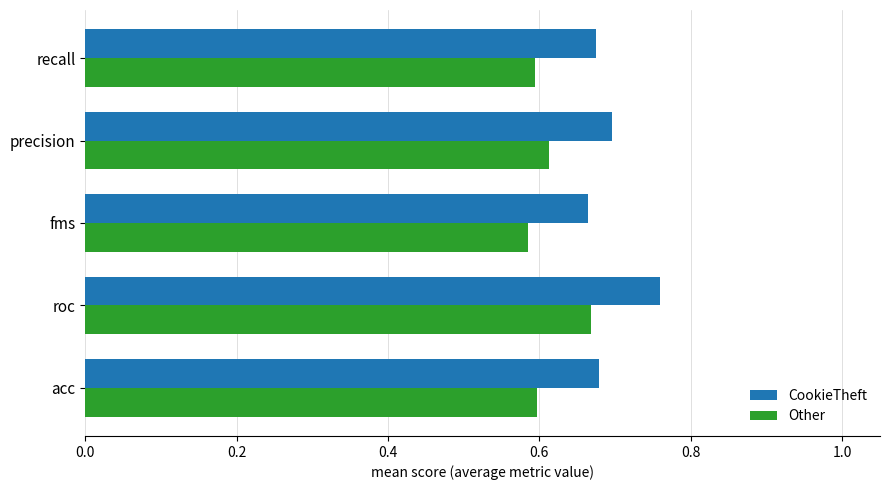

At which category is the sum across all series the highest?

roc